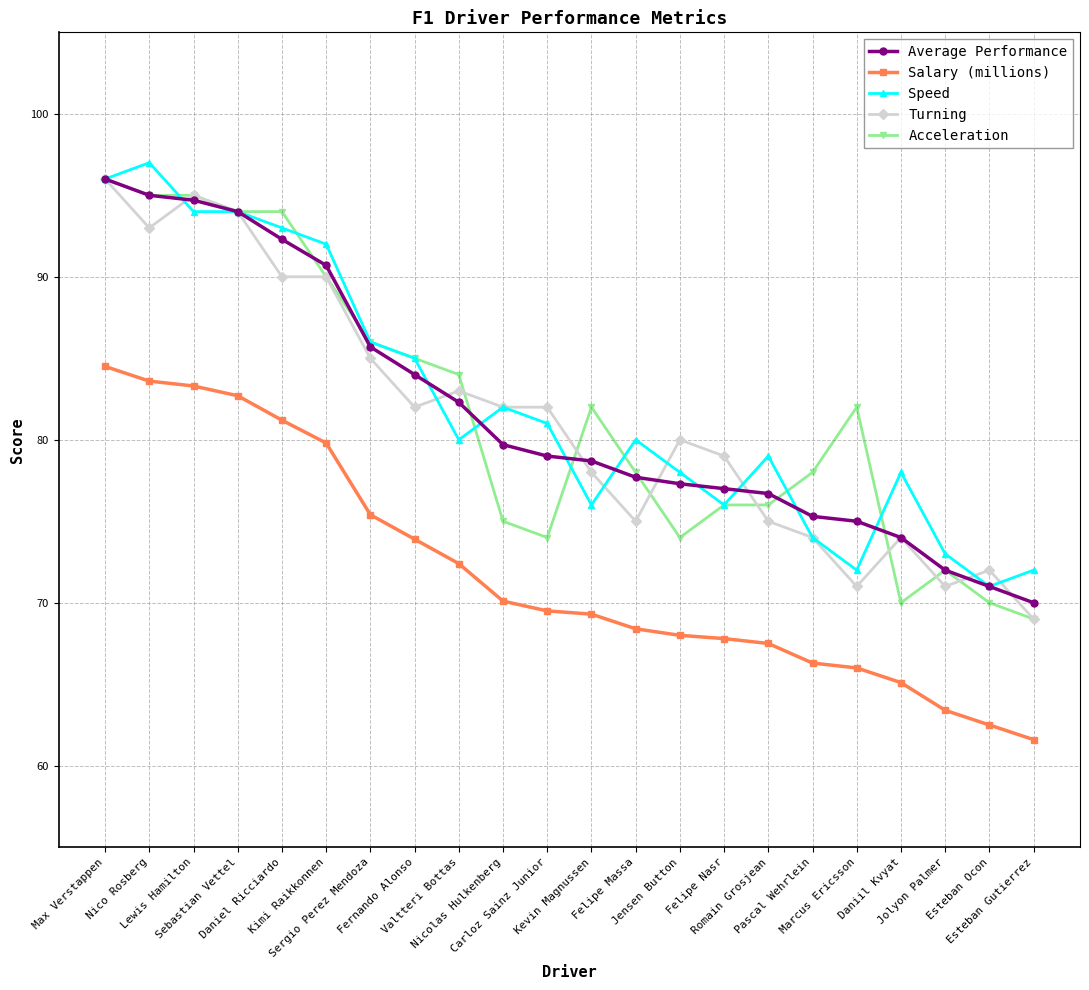

Does the chart have visible grid lines?

Yes